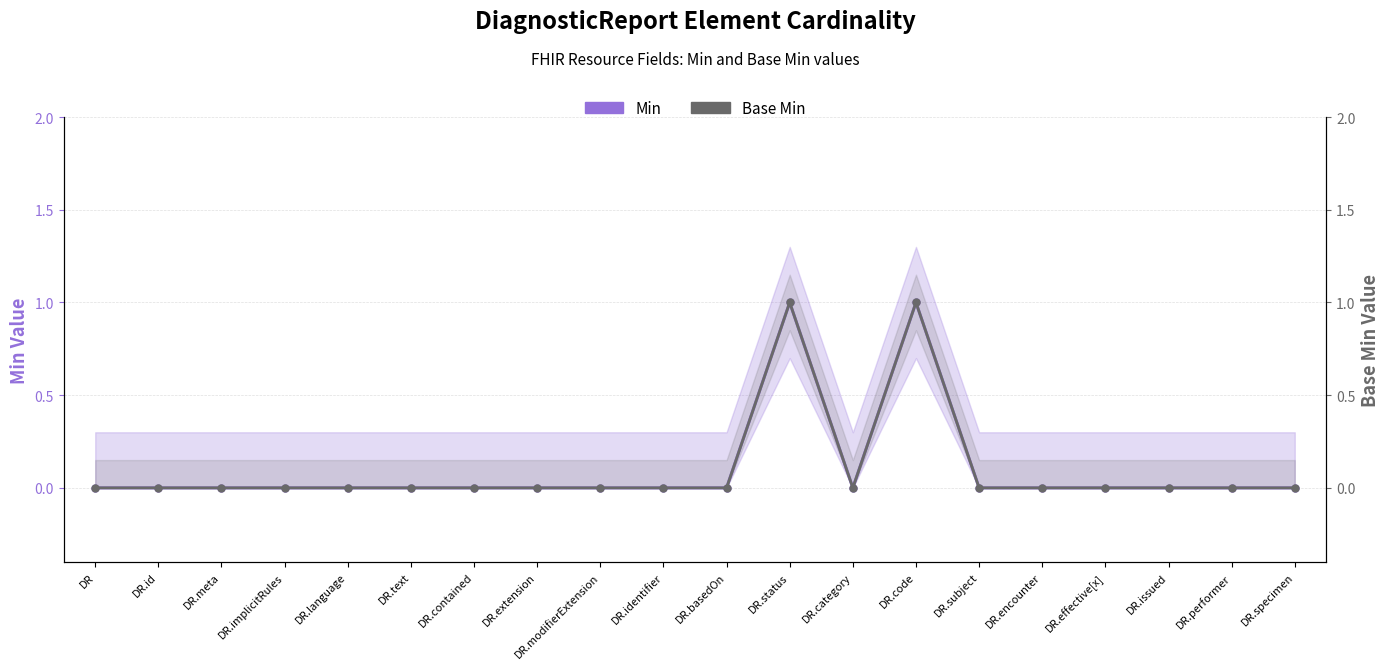

At which category is the sum across all series the highest?

DR.status